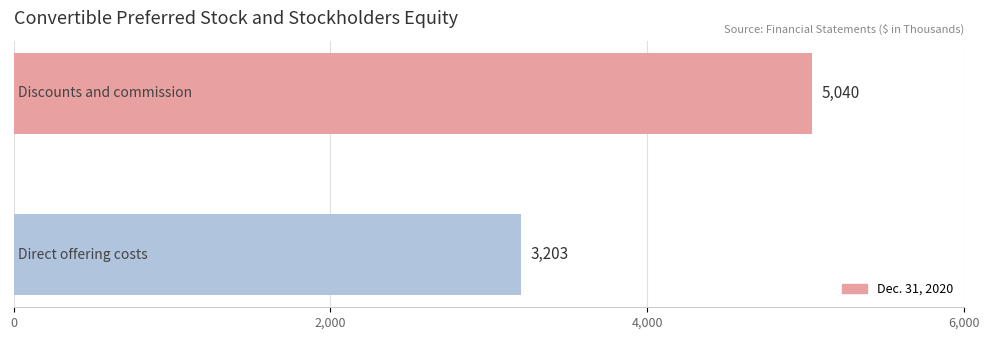

What is the sum of all values?

8243